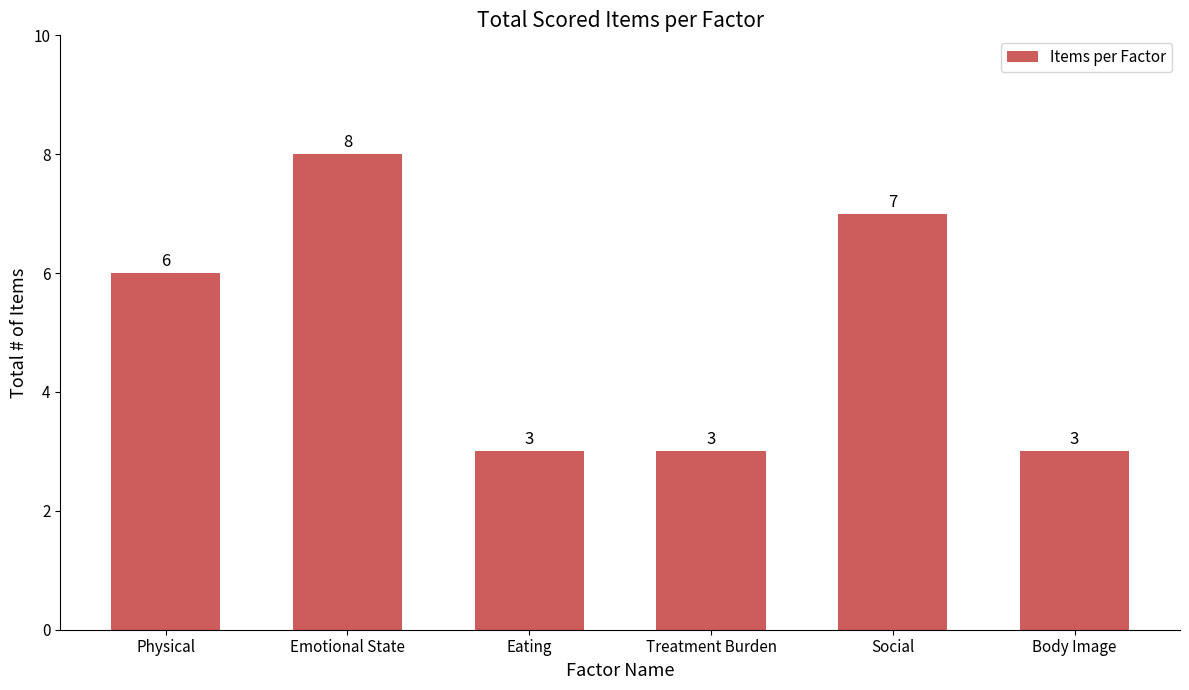

What is the label of the 6th bar from the right?

Physical